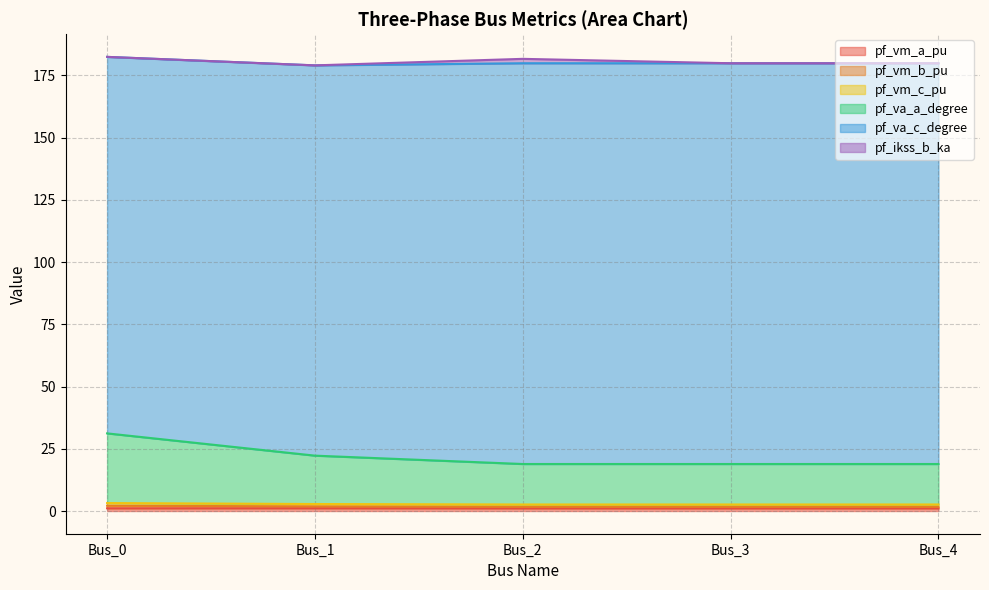

How many lines are shown in the chart?

6